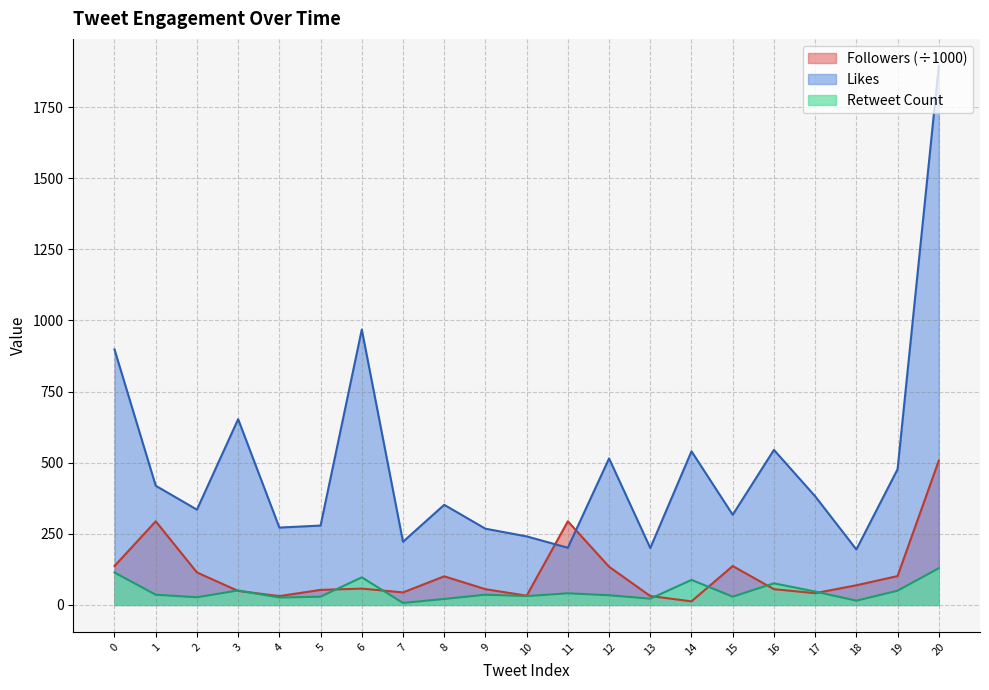

How many values in the Followers series exceed 57?

11